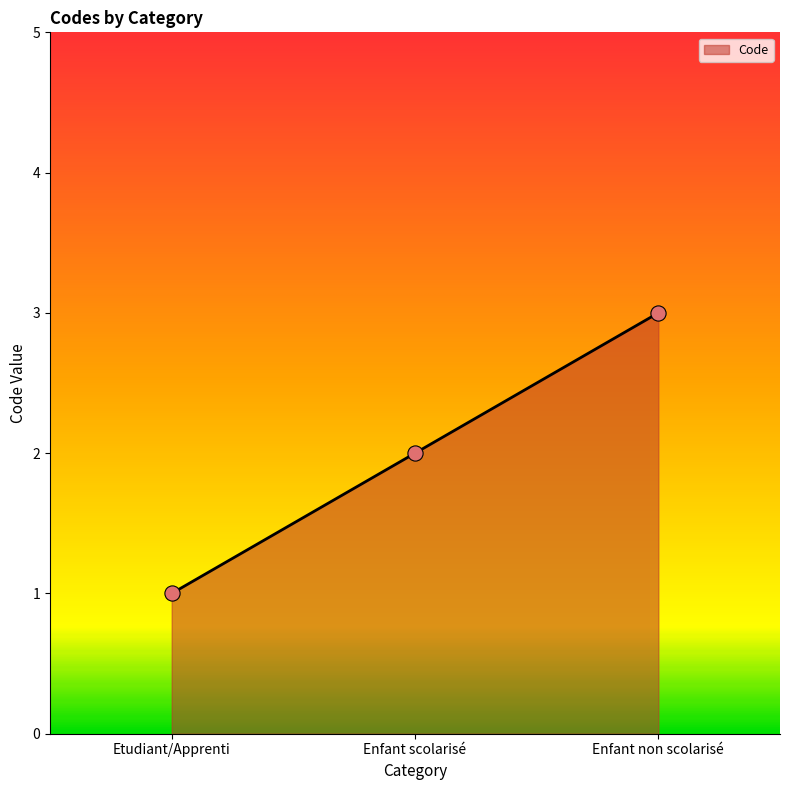

What is the ratio of the value at Enfant non scolarisé to the value at Etudiant/Apprenti?

3.0